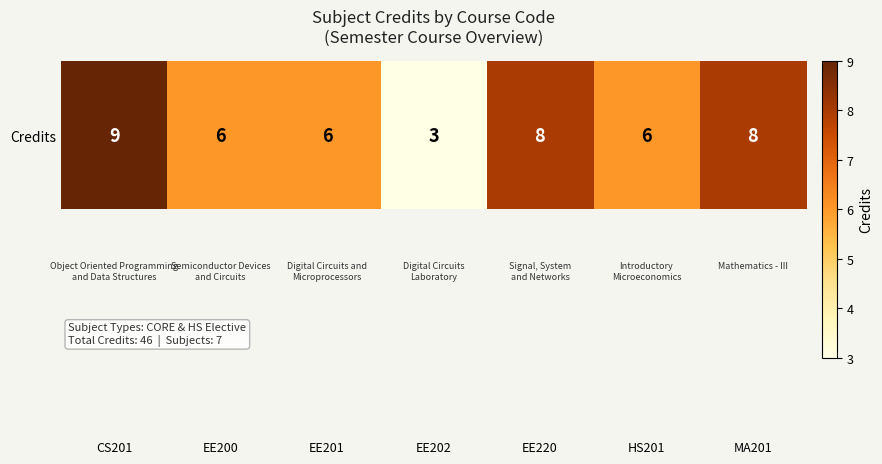

What is the difference between the maximum and minimum values?

6